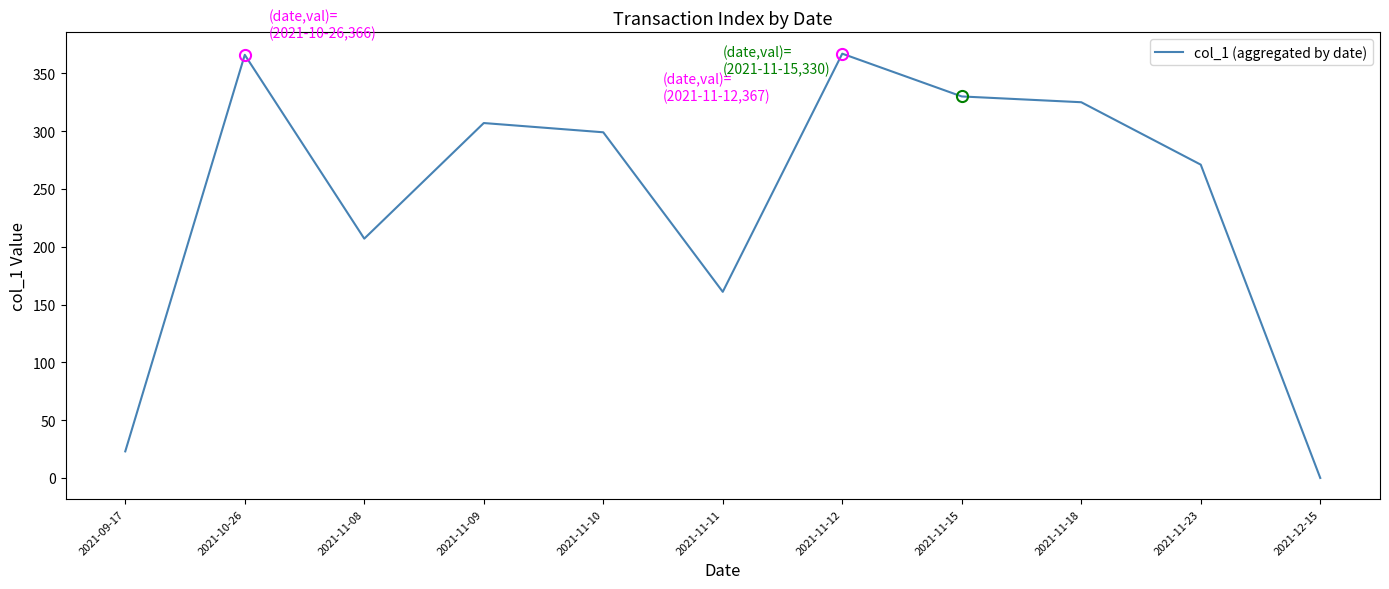

Is it true that the value at 2021-11-08 is 207?

True